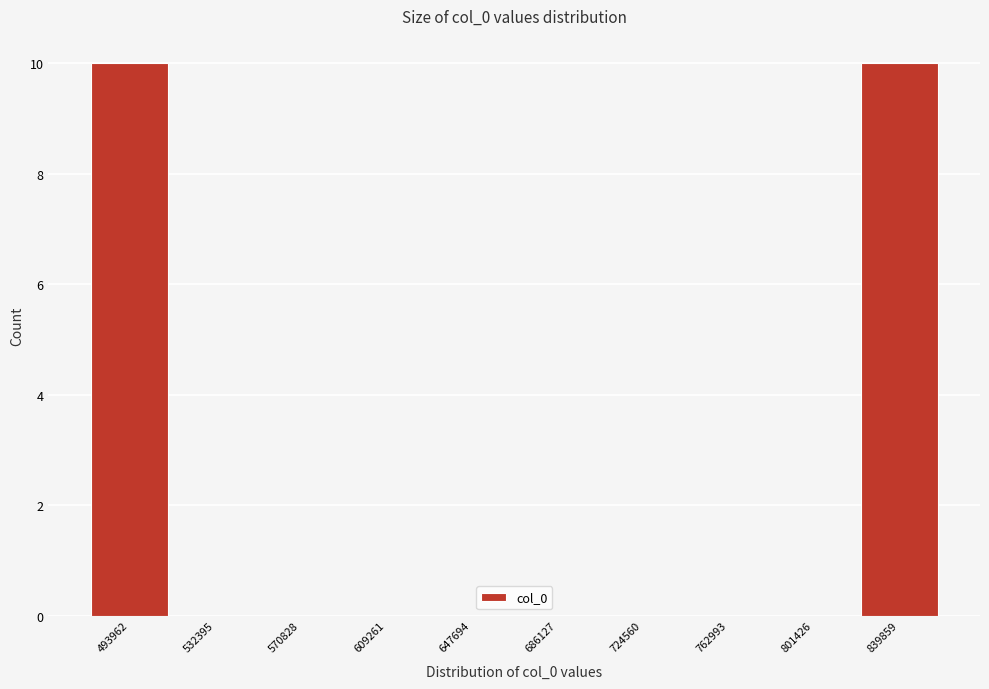

Reading right to left, list all the values displayed in this chart.

839859=10	801426=0	762993=0	724560=0	686127=0	647694=0	609261=0	570828=0	532395=0	493962=10